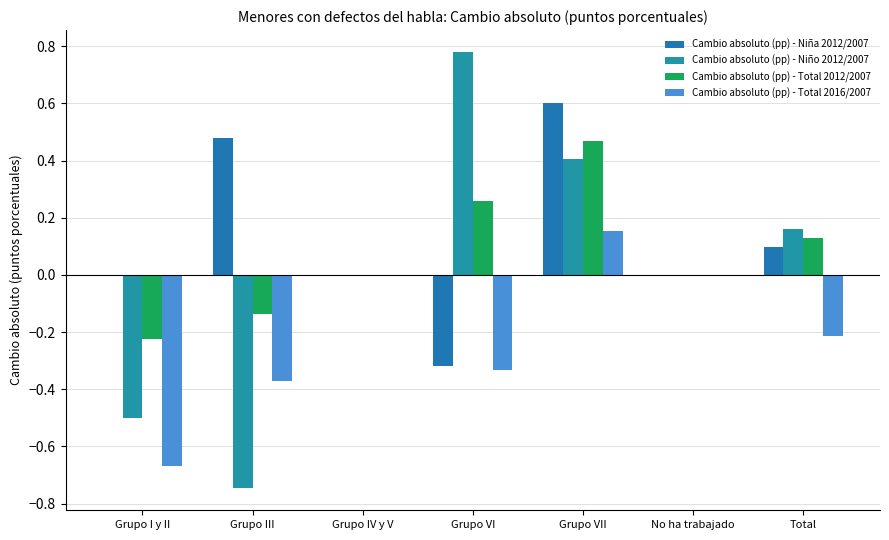

Reading left to right, what are all the values shown in this chart?

Cambio absoluto (pp) - Niña 2012/2007: 0.0	0.5	0.0	-0.3	0.6	0.0	0.1
Cambio absoluto (pp) - Niño 2012/2007: -0.5	-0.7	0.0	0.8	0.4	0.0	0.2
Cambio absoluto (pp) - Total 2012/2007: -0.2	-0.1	0.0	0.3	0.5	0.0	0.1
Cambio absoluto (pp) - Total 2016/2007: -0.7	-0.4	0.0	-0.3	0.2	0.0	-0.2